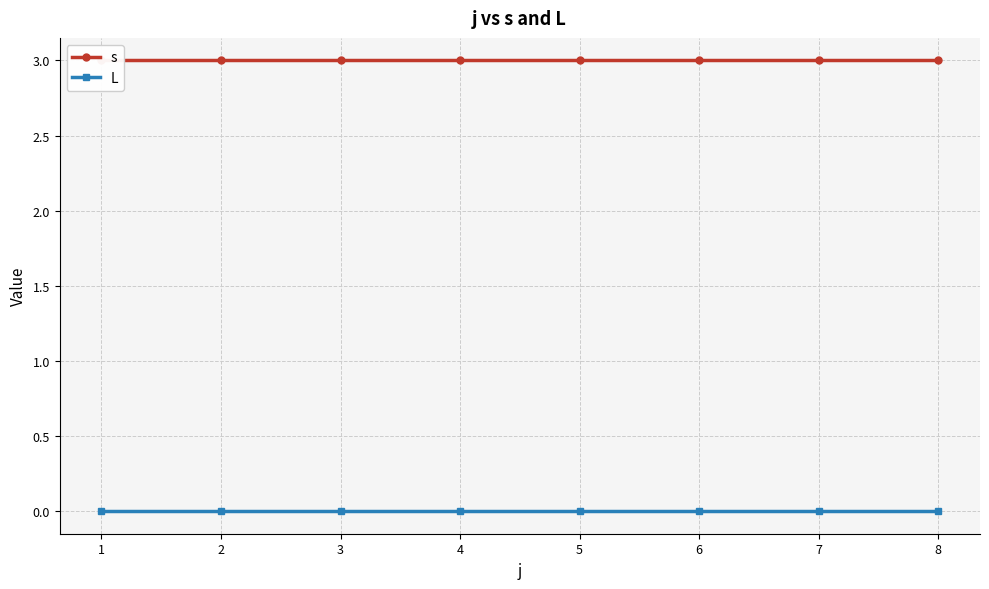

Count the number of data series in this chart.

2